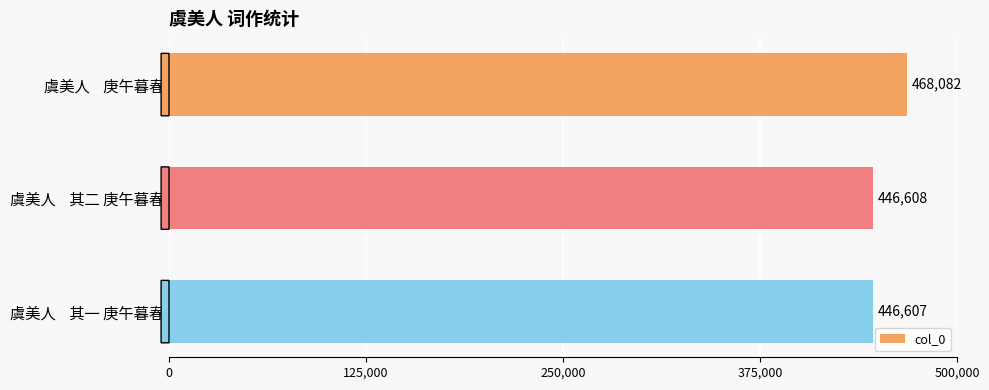

What is the difference between the maximum and second lowest values?

21474